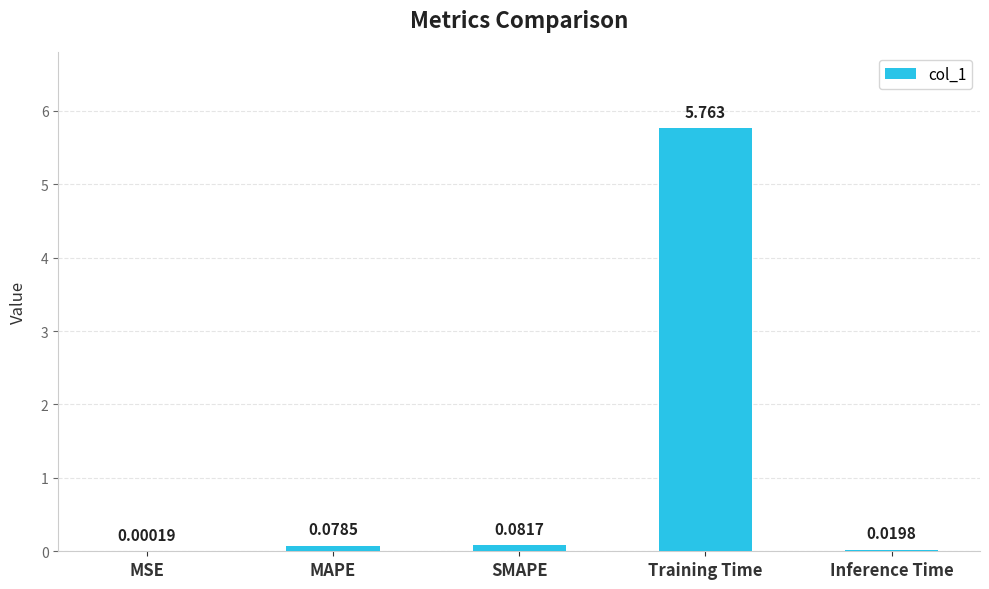

What is the change in value from MAPE to Inference Time?

-0.1